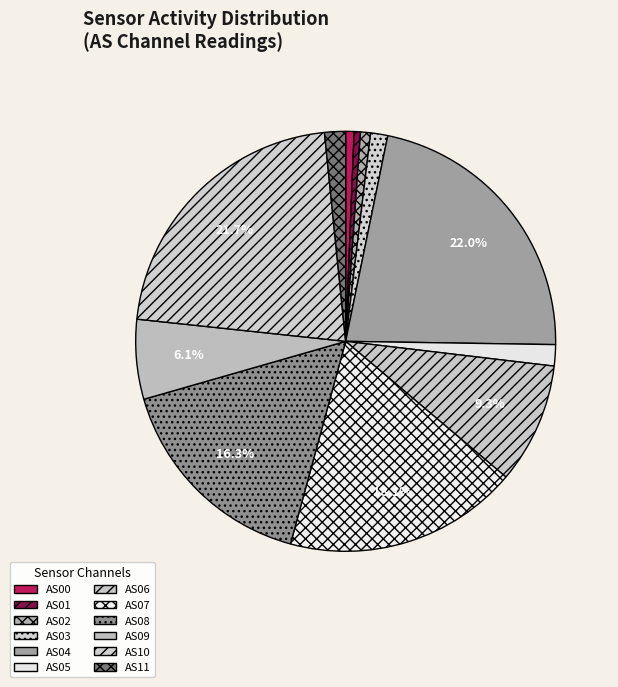

What is the largest slice in the pie chart?

AS04